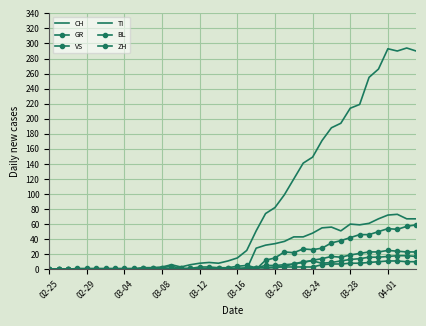

Where does the CH series first go above 15?

21